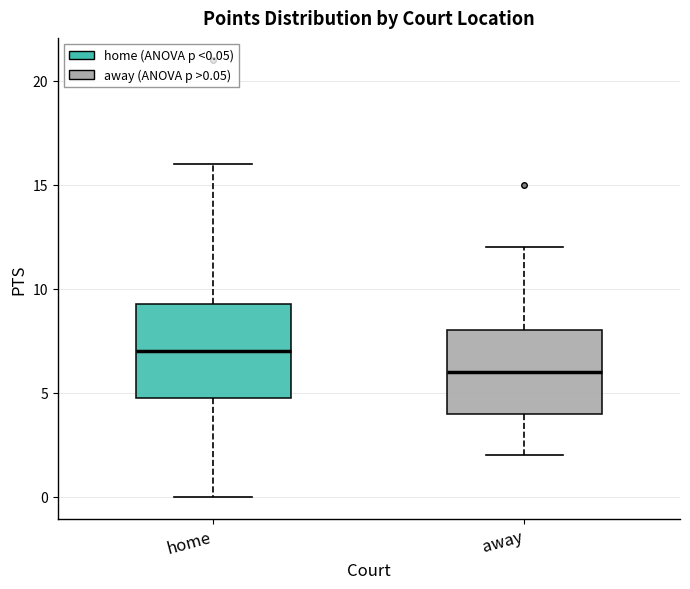

Reading left to right, transcribe this box plot: for each box, give where its median line is, the range the box spans, and where its two whiskers end, as read against the y-axis. The values are not printed on the chart, so give them approximately, as read against the axis.

home: median 7.0, box 5.0 to 9.5, whiskers 0.0 to 16.0
away: median 6.0, box 4.0 to 8.0, whiskers 2.0 to 12.0